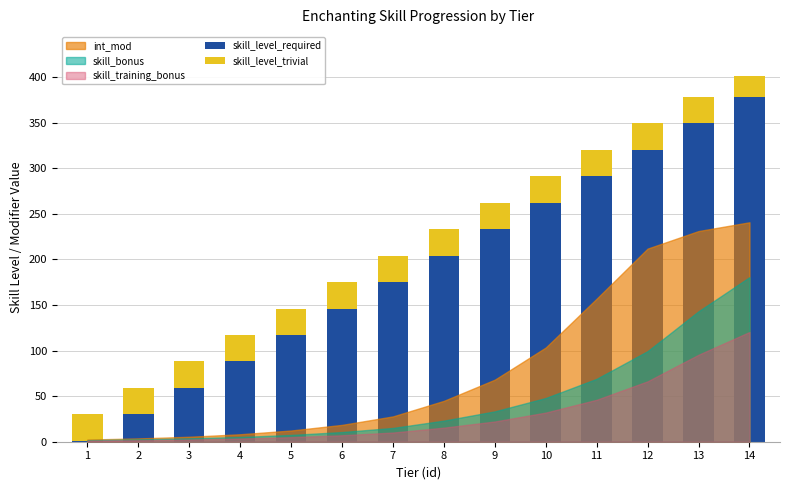

What is the maximum value for skill_level_required?

378